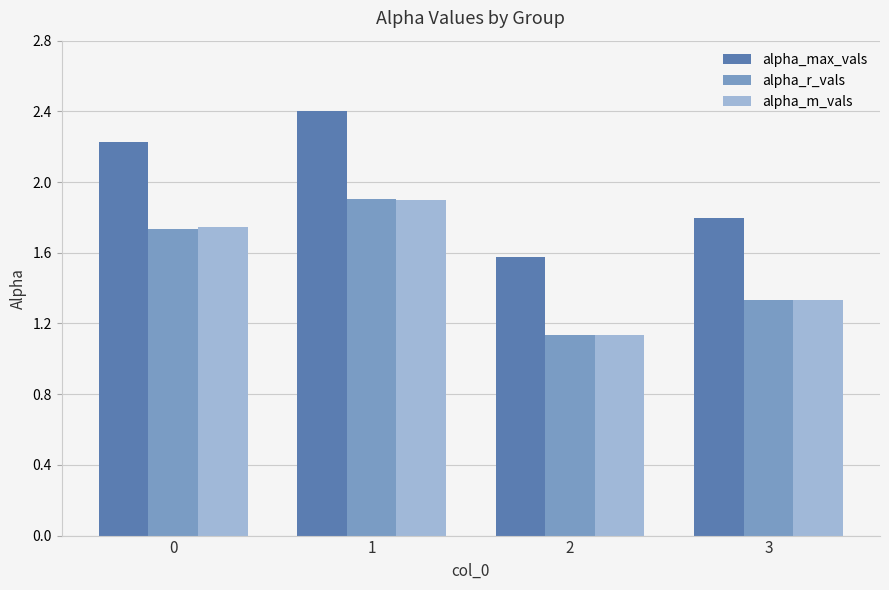

What is the average value of the alpha_r_vals series?

1.5